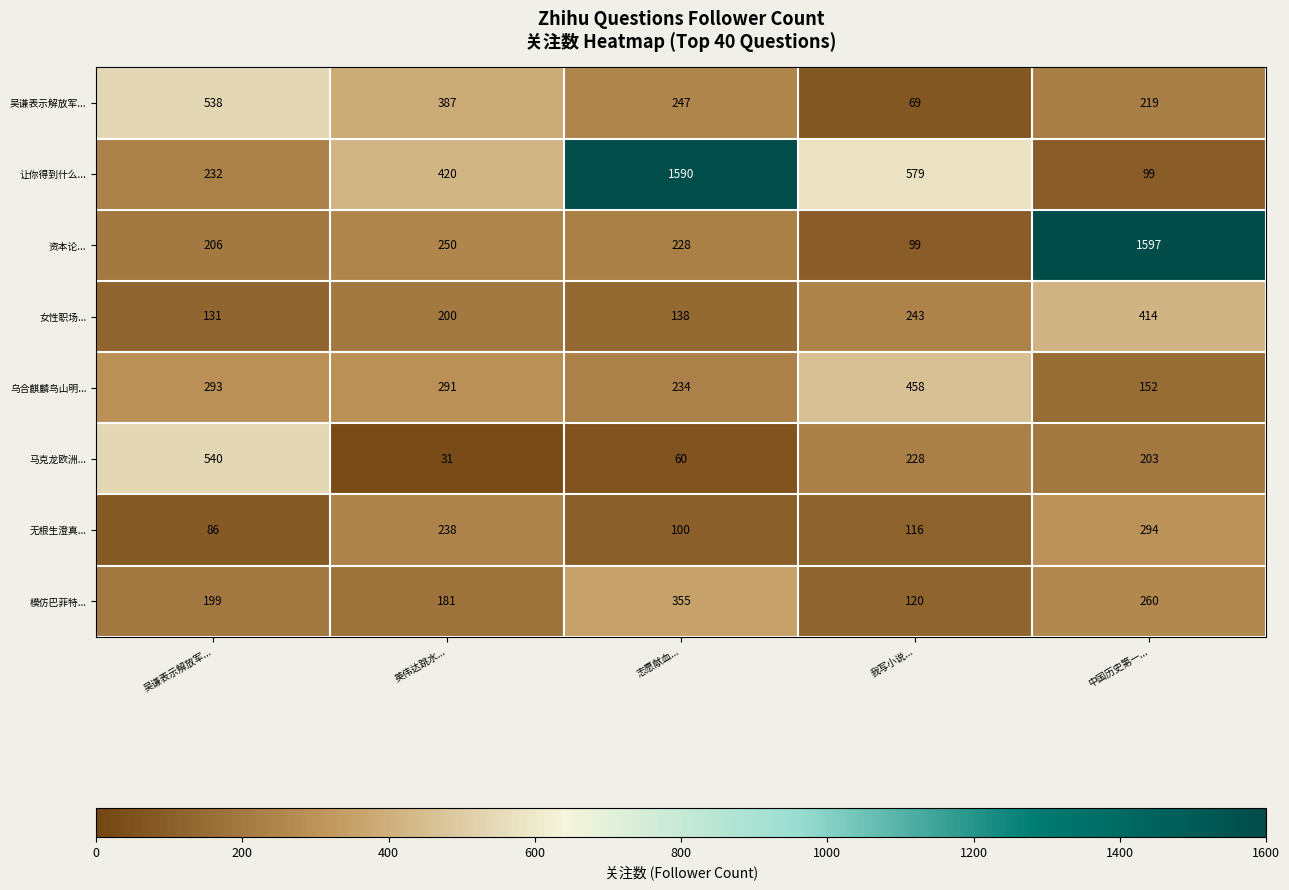

Between 吴谦表示解放军... and 我写小说..., which series saw the biggest shift?

吴谦表示解放军...